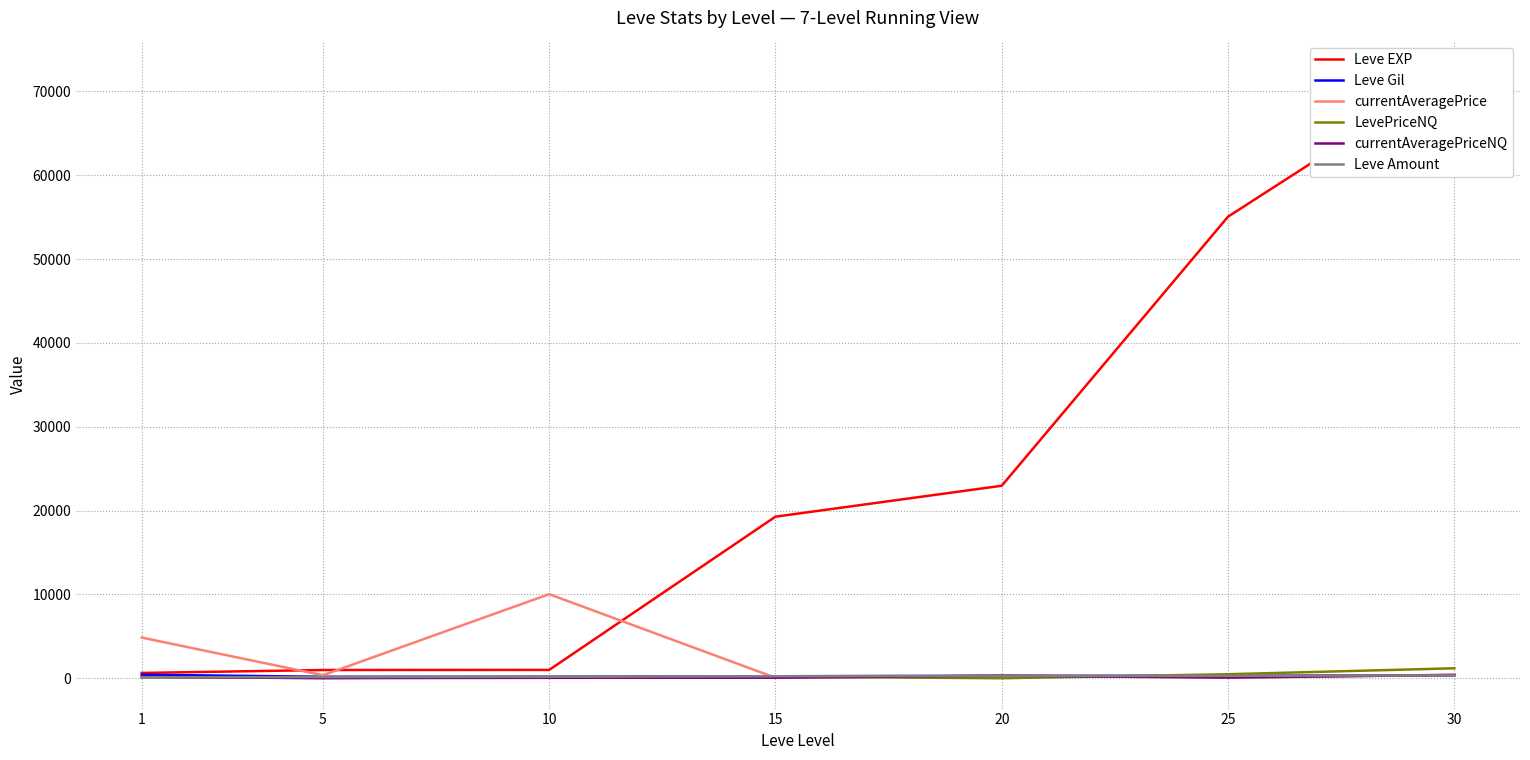

Reading left to right, what are all the values shown in this chart?

Leve EXP: 1=630.0	5=980.0	10=990.0	15=19270.0	20=22960.0	25=55060.0	30=72430.0
Leve Gil: 1=420.0	5=173.0	10=173.0	15=235.0	20=288.0	25=288.0	30=347.0
currentAveragePrice: 1=4847.0	5=356.2	10=10025.0	15=54.8	20=301.0	25=66.5	30=410.5
LevePriceNQ: 1=120.0	5=30.0	10=150.0	15=184.0	20=0.0	25=477.0	30=1185.0
currentAveragePriceNQ: 1=156.8	5=10.0	10=50.0	15=61.3	20=301.0	25=79.5	30=395.0
Leve Amount: 1=113.0	5=139.0	10=173.0	15=235.0	20=277.0	25=283.0	30=347.0